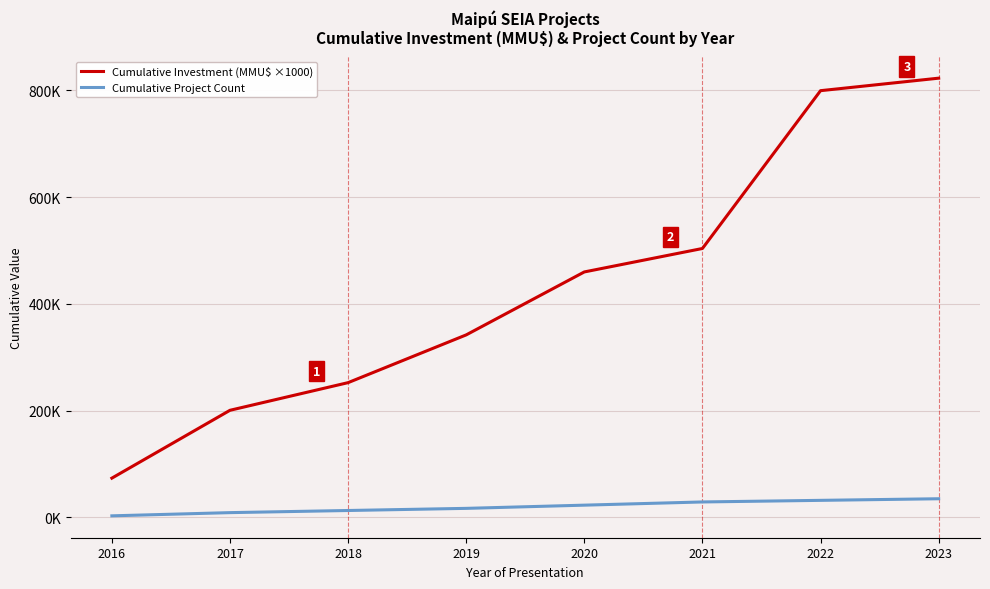

True or false: Cumulative Project Count and Cumulative Investment (MMU$ ×1000) cross at least once.

False